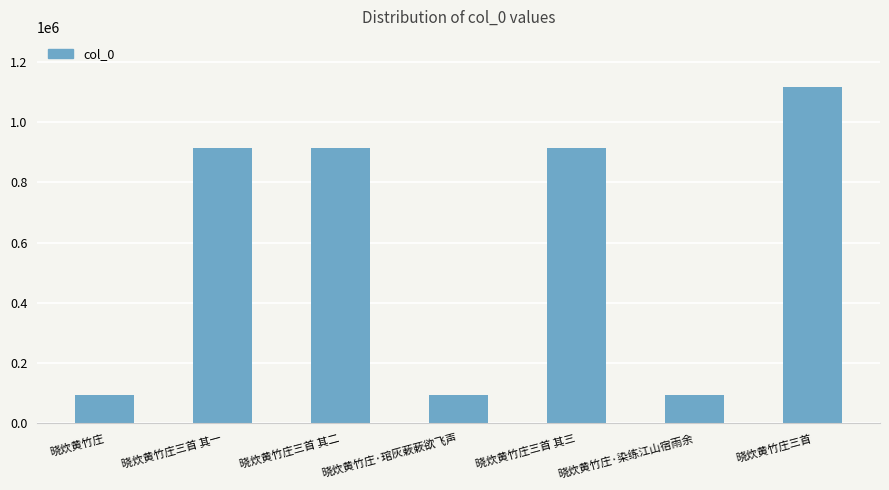

What is the approximate value at 晓炊黄竹庄·染练江山宿雨余, to the nearest 50?

94200